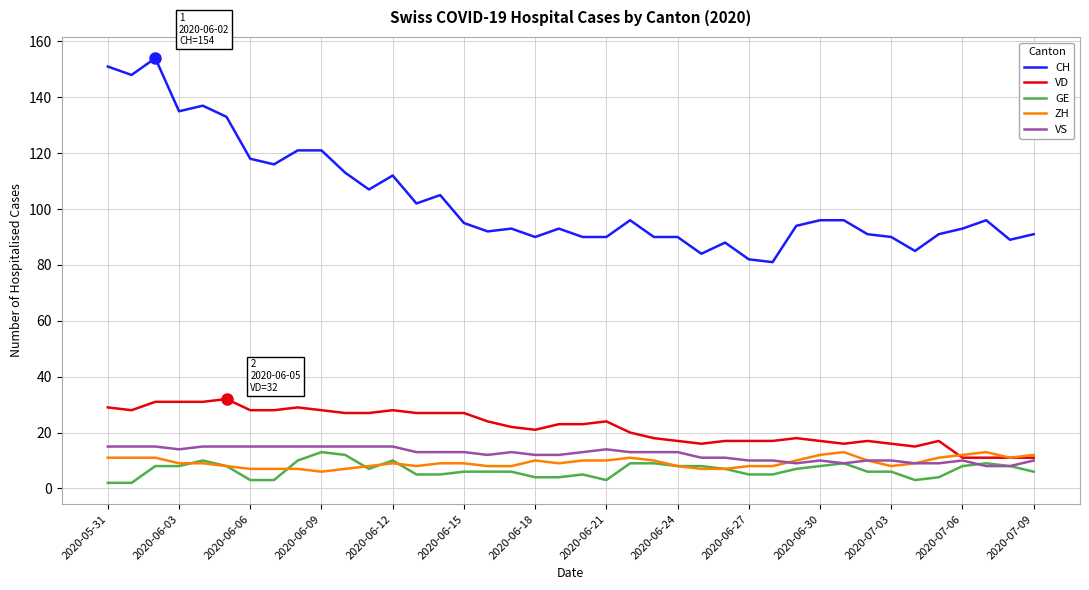

Which series has the widest spread of values?

CH